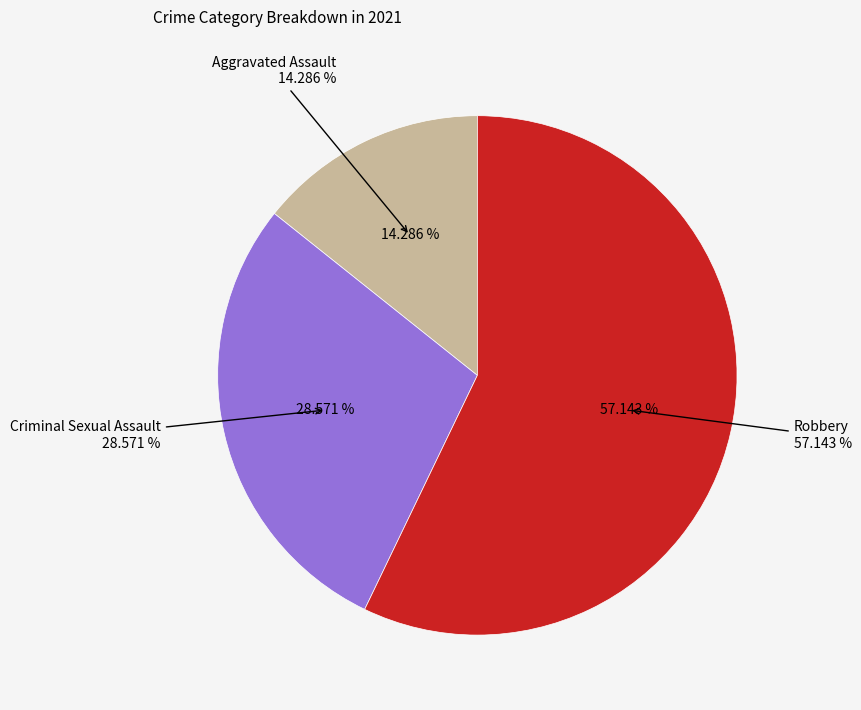

Combined, do Aggravated Assault and Criminal Sexual Assault account for over 50%?

No